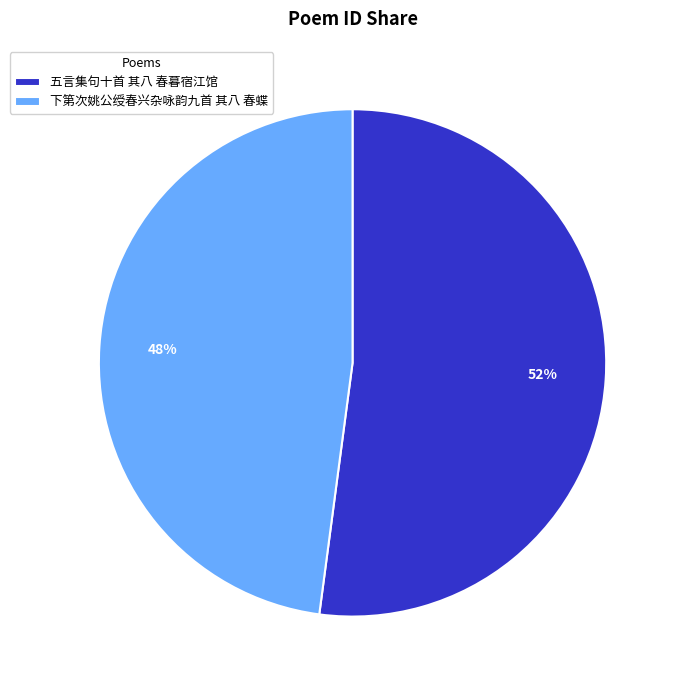

To the nearest percent, what percentage of the pie is 下第次姚公绶春兴杂咏韵九首 其八 春蝶?

48%